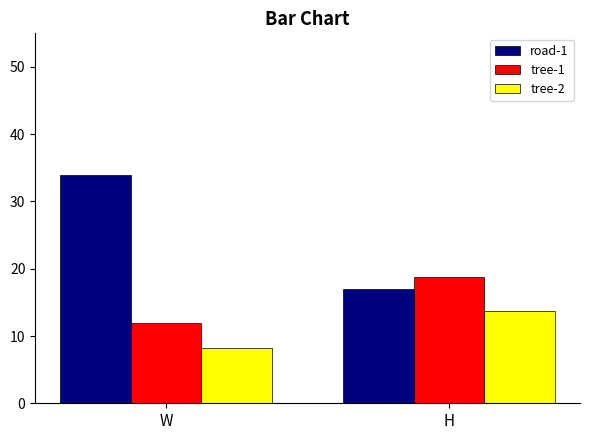

Rank the series by their maximum value, from highest to lowest.

road-1, tree-1, tree-2